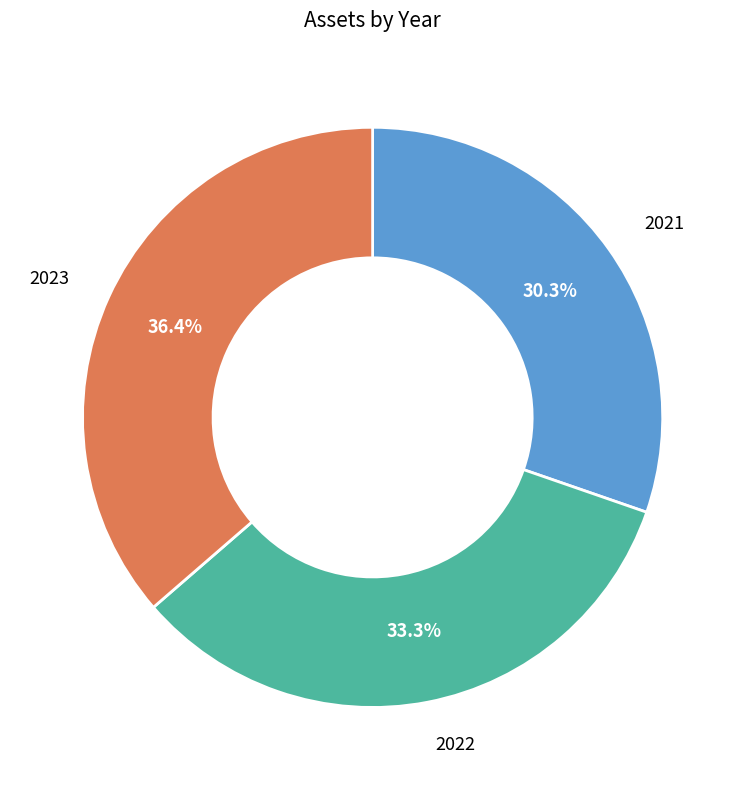

How many slices are in this pie chart?

3